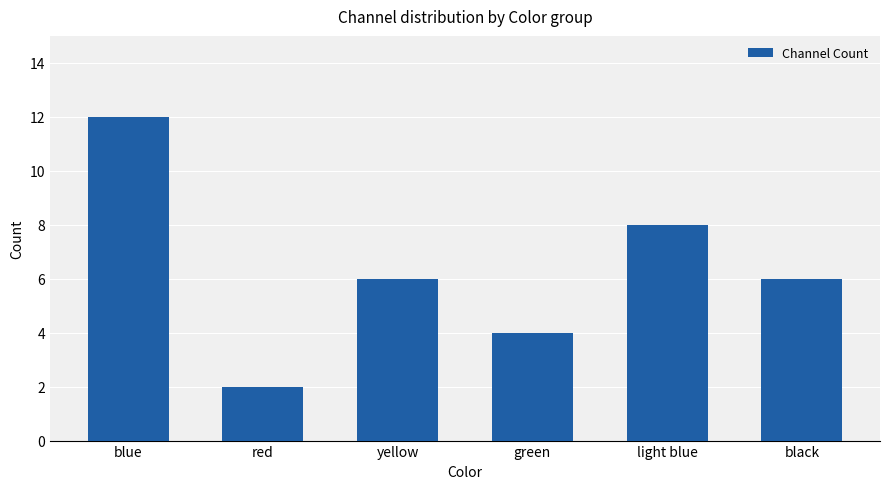

How many values are between 4 and 8?

4